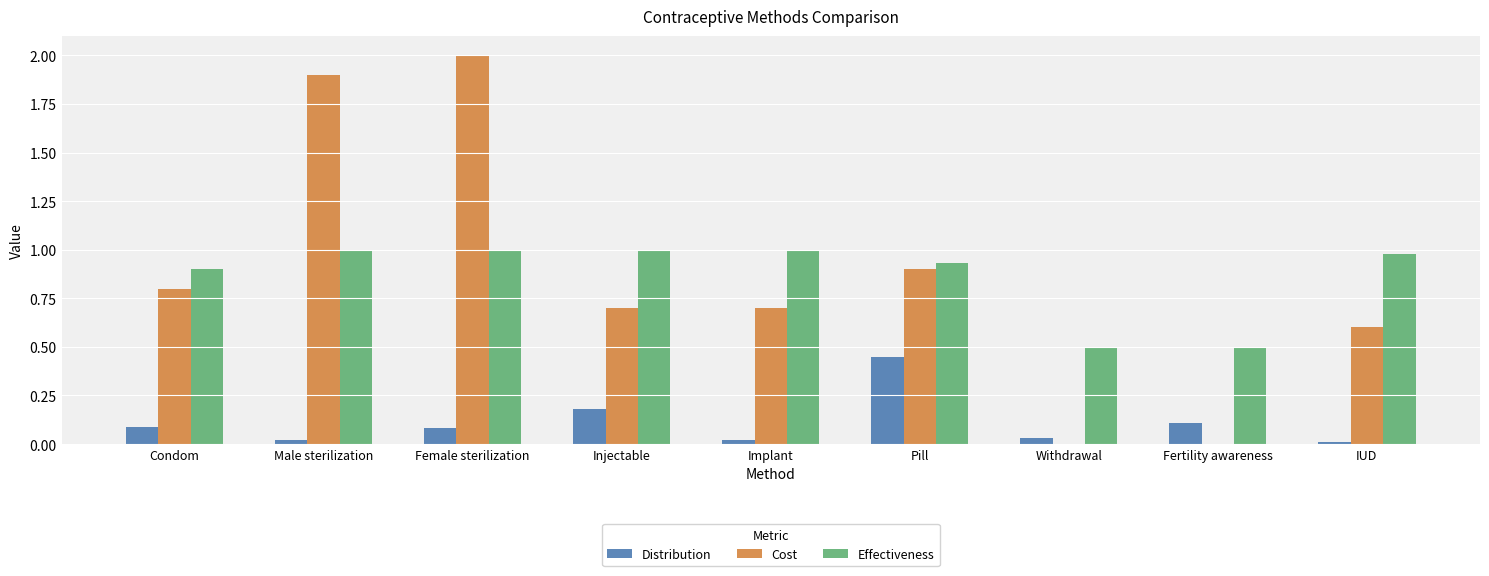

Between Male sterilization and Fertility awareness, which series saw the biggest shift?

Cost